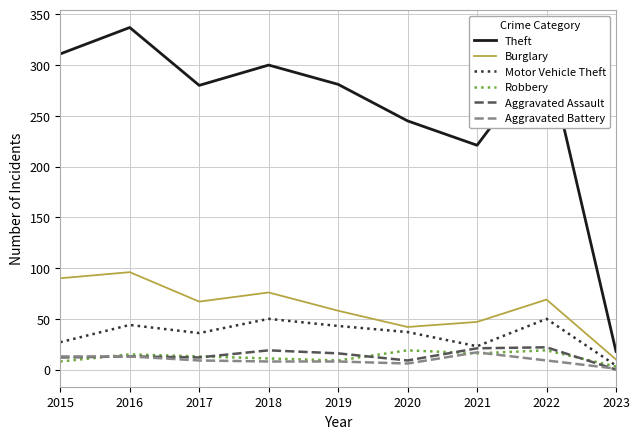

Which label corresponds to the largest value in the chart?

2016